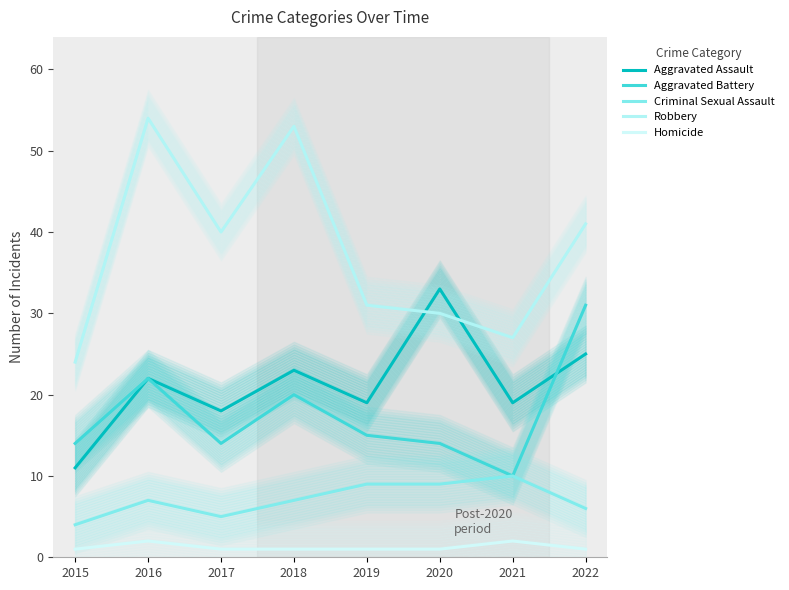

What is the spread (max minus min) of values at 2020?

32